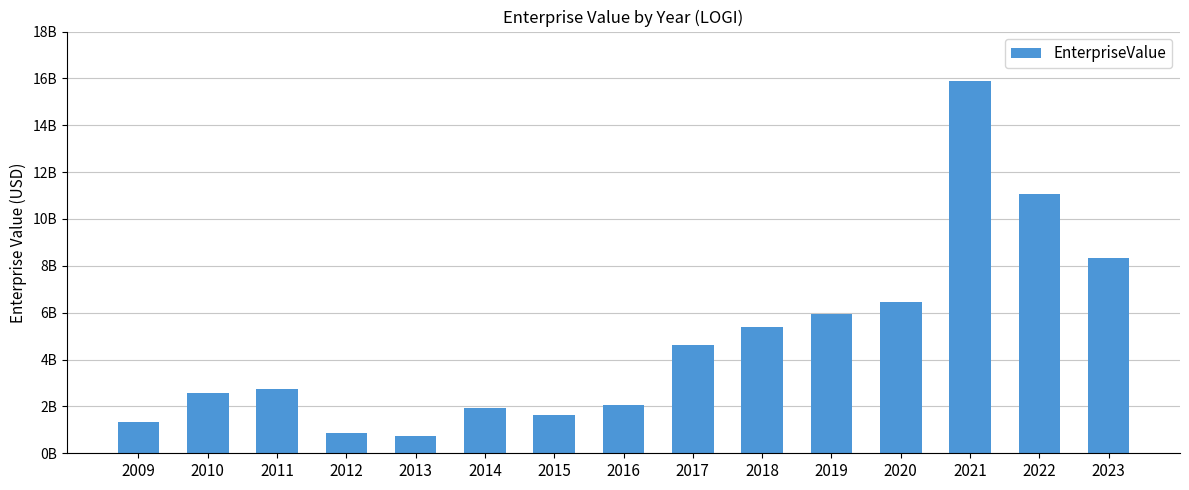

Does the chart contain any negative values?

No